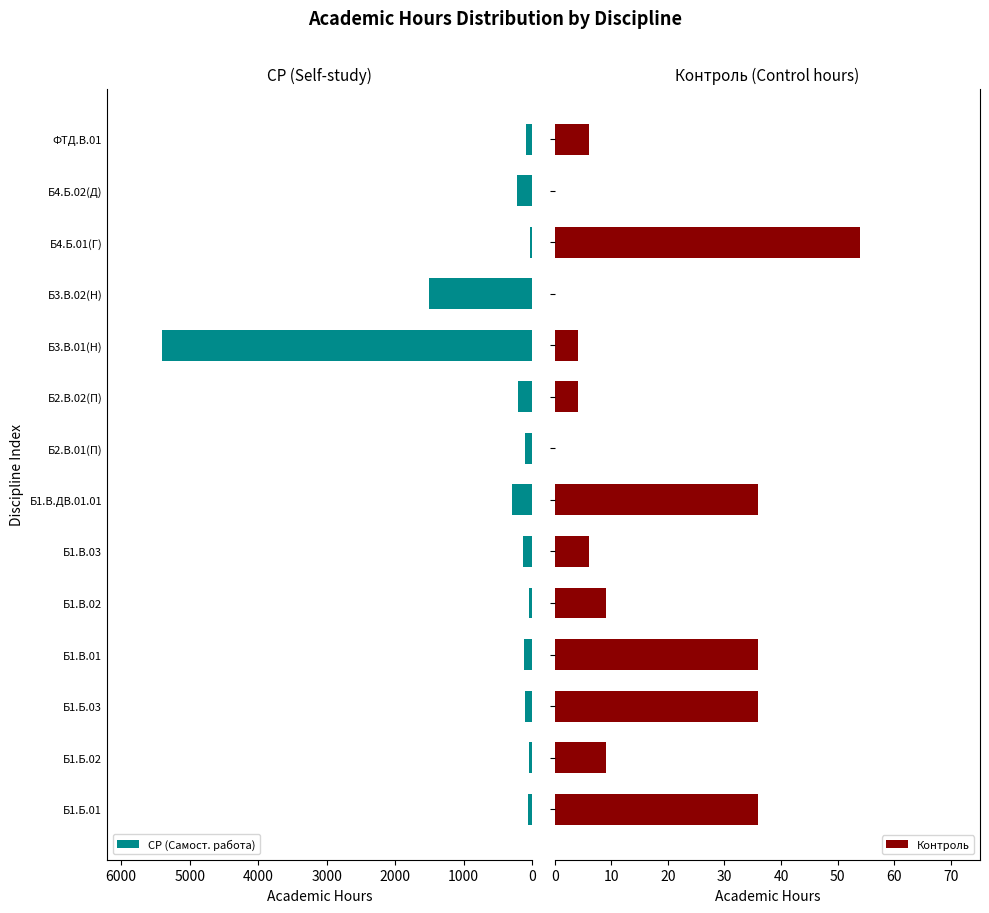

Does the chart contain any negative values?

No